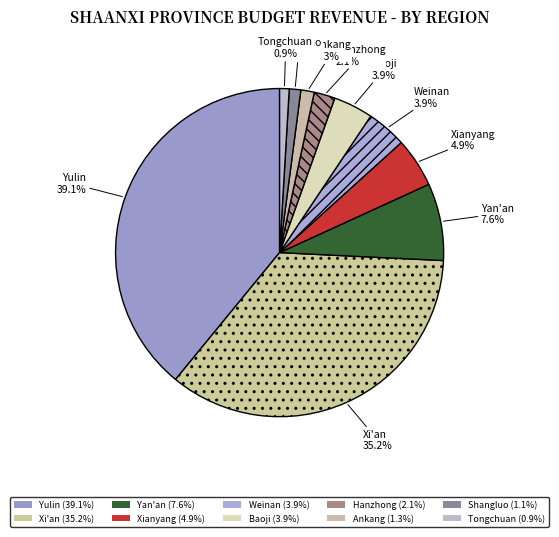

Count the number of slices in the pie.

10